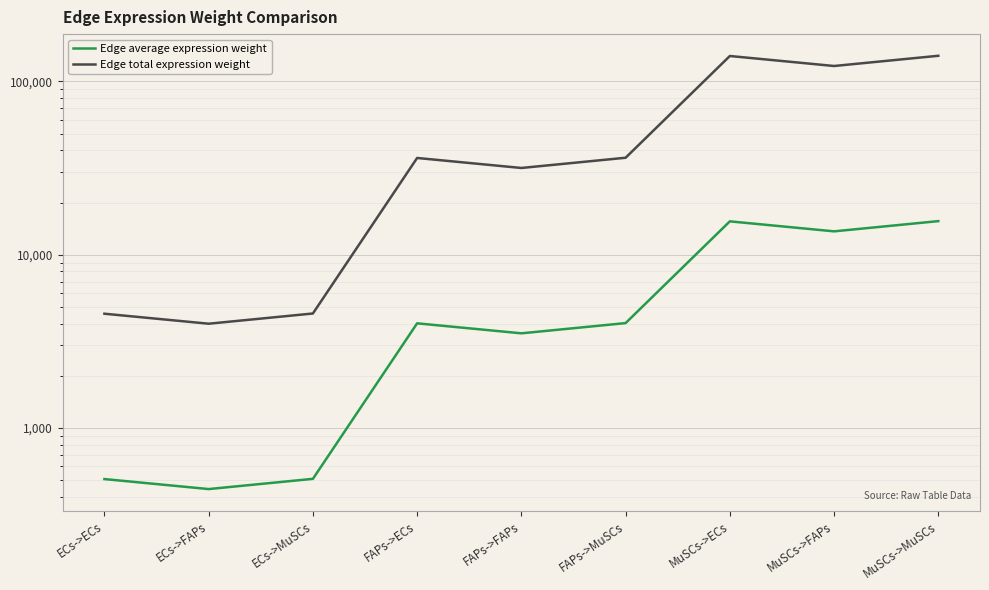

Rank the series by their maximum value, from highest to lowest.

Edge total expression weight, Edge average expression weight